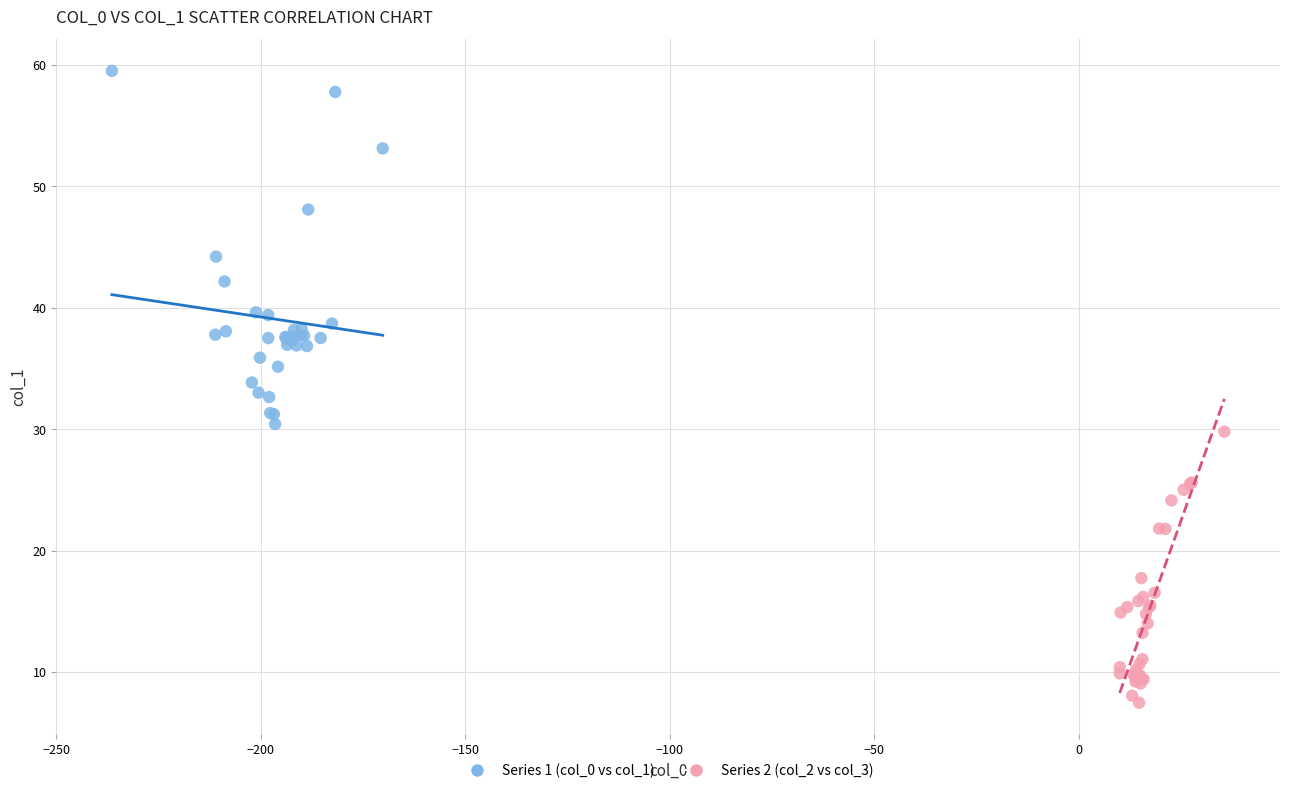

Which series reaches the maximum Y coordinate?

Series 1 (col_0 vs col_1)